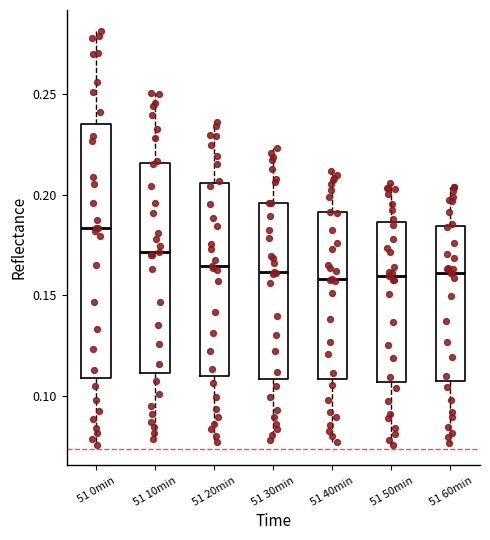

Comparing the boxes themselves (not the whiskers), which one is the tallest?

51 0min